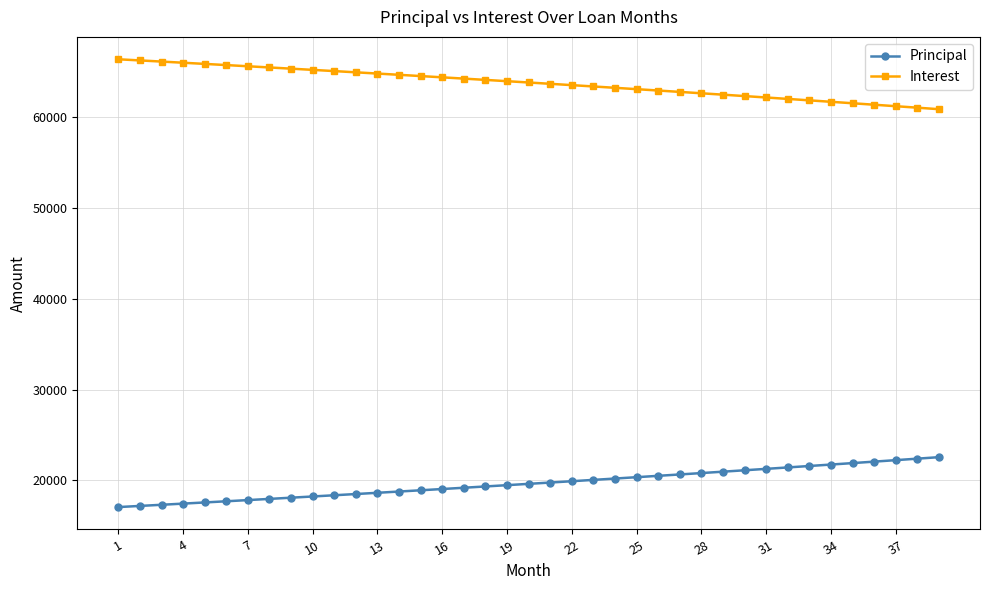

What is the sum of all Interest values?

2486298.2